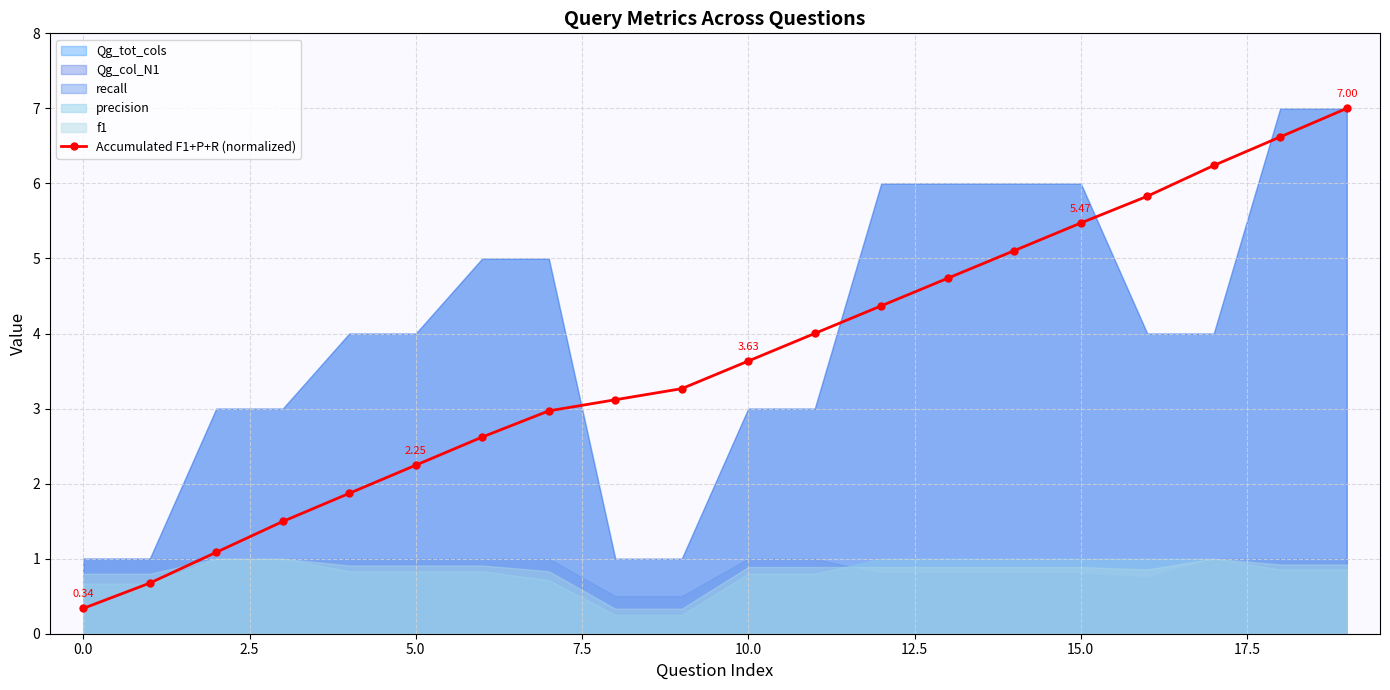

True or false: there are more than 0 points higher than both neighbors.

False